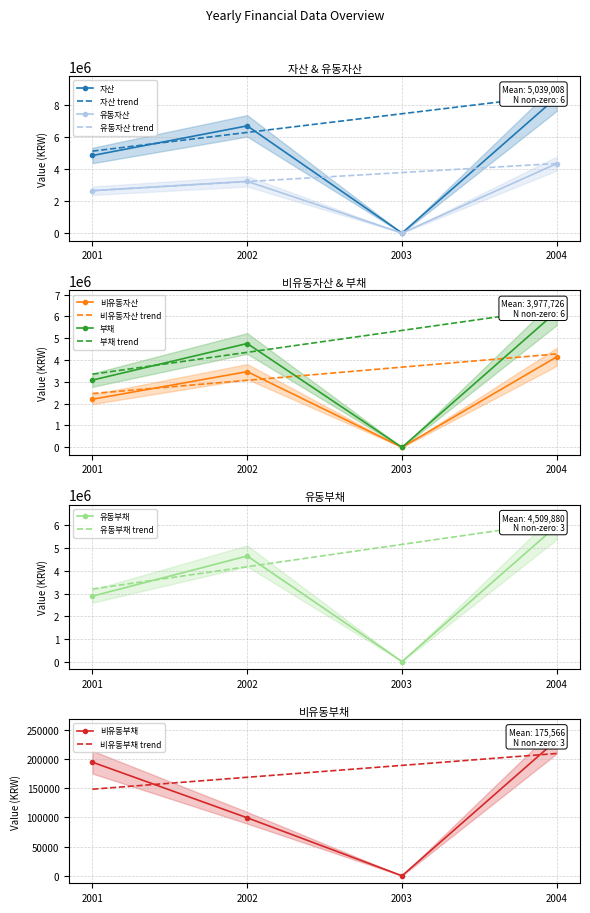

What is the value of the 유동부채 point at the 2nd from the left?

4655829